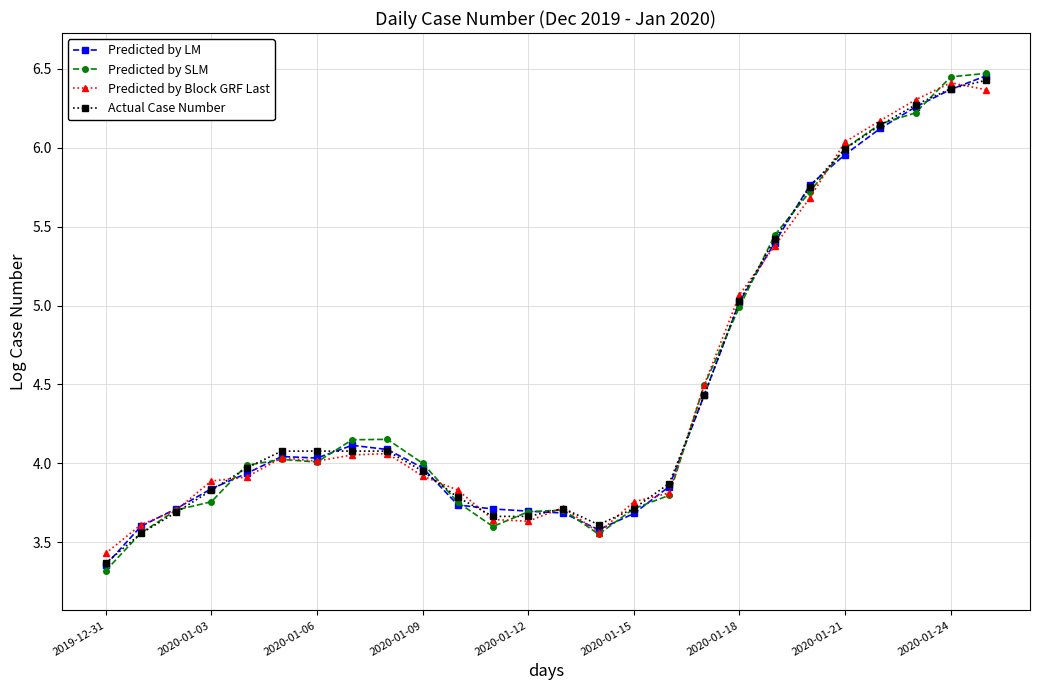

What is the value of the Predicted by LM point at the 3rd from the left?

3.7